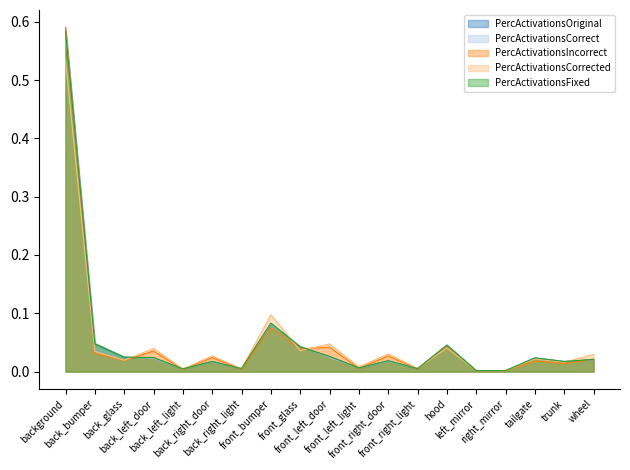

Reading left to right, list all the values displayed in this chart.

PercActivationsOriginal: background=0.6	back_bumper=0.0	back_glass=0.0	back_left_door=0.0	back_left_light=0.0	back_right_door=0.0	back_right_light=0.0	front_bumper=0.1	front_glass=0.0	front_left_door=0.0	front_left_light=0.0	front_right_door=0.0	front_right_light=0.0	hood=0.0	left_mirror=0.0	right_mirror=0.0	tailgate=0.0	trunk=0.0	wheel=0.0
PercActivationsCorrect: background=0.6	back_bumper=0.0	back_glass=0.0	back_left_door=0.0	back_left_light=0.0	back_right_door=0.0	back_right_light=0.0	front_bumper=0.1	front_glass=0.0	front_left_door=0.0	front_left_light=0.0	front_right_door=0.0	front_right_light=0.0	hood=0.0	left_mirror=0.0	right_mirror=0.0	tailgate=0.0	trunk=0.0	wheel=0.0
PercActivationsIncorrect: background=0.6	back_bumper=0.0	back_glass=0.0	back_left_door=0.0	back_left_light=0.0	back_right_door=0.0	back_right_light=0.0	front_bumper=0.1	front_glass=0.0	front_left_door=0.0	front_left_light=0.0	front_right_door=0.0	front_right_light=0.0	hood=0.0	left_mirror=0.0	right_mirror=0.0	tailgate=0.0	trunk=0.0	wheel=0.0
PercActivationsCorrected: background=0.5	back_bumper=0.0	back_glass=0.0	back_left_door=0.0	back_left_light=0.0	back_right_door=0.0	back_right_light=0.0	front_bumper=0.1	front_glass=0.0	front_left_door=0.0	front_left_light=0.0	front_right_door=0.0	front_right_light=0.0	hood=0.0	left_mirror=0.0	right_mirror=0.0	tailgate=0.0	trunk=0.0	wheel=0.0
PercActivationsFixed: background=0.6	back_bumper=0.0	back_glass=0.0	back_left_door=0.0	back_left_light=0.0	back_right_door=0.0	back_right_light=0.0	front_bumper=0.1	front_glass=0.0	front_left_door=0.0	front_left_light=0.0	front_right_door=0.0	front_right_light=0.0	hood=0.0	left_mirror=0.0	right_mirror=0.0	tailgate=0.0	trunk=0.0	wheel=0.0